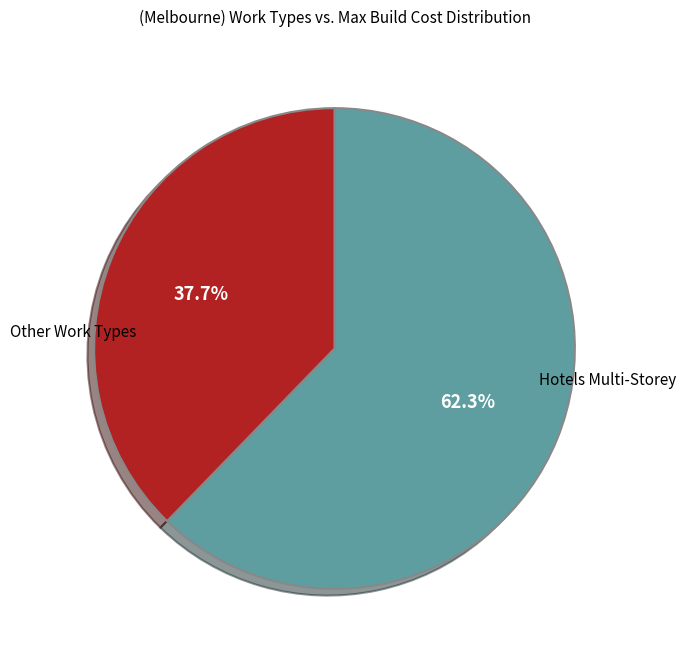

Is there any slice that represents more than half of the pie?

Yes